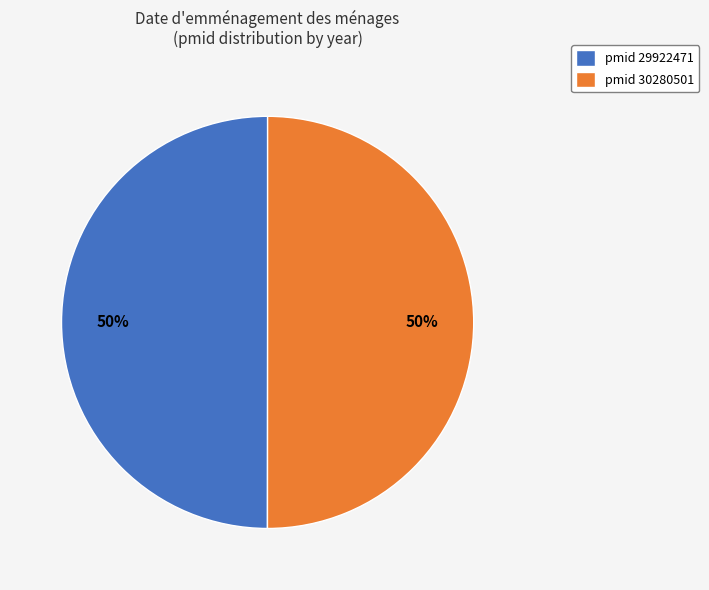

The pmid 29922471 slice represents 50% of the pie. True or false?

True